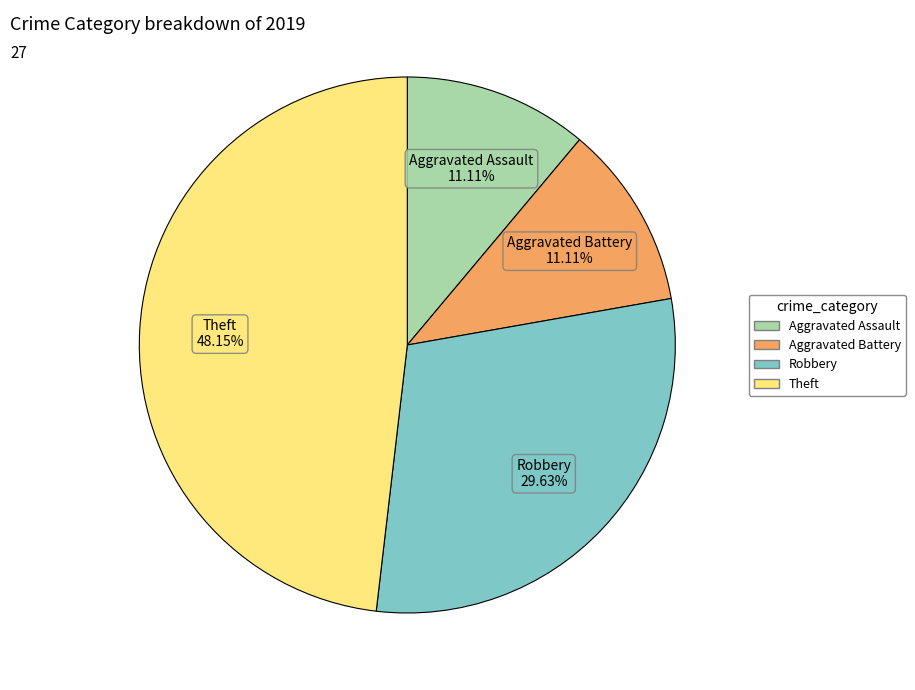

Is there any slice that represents more than half of the pie?

No